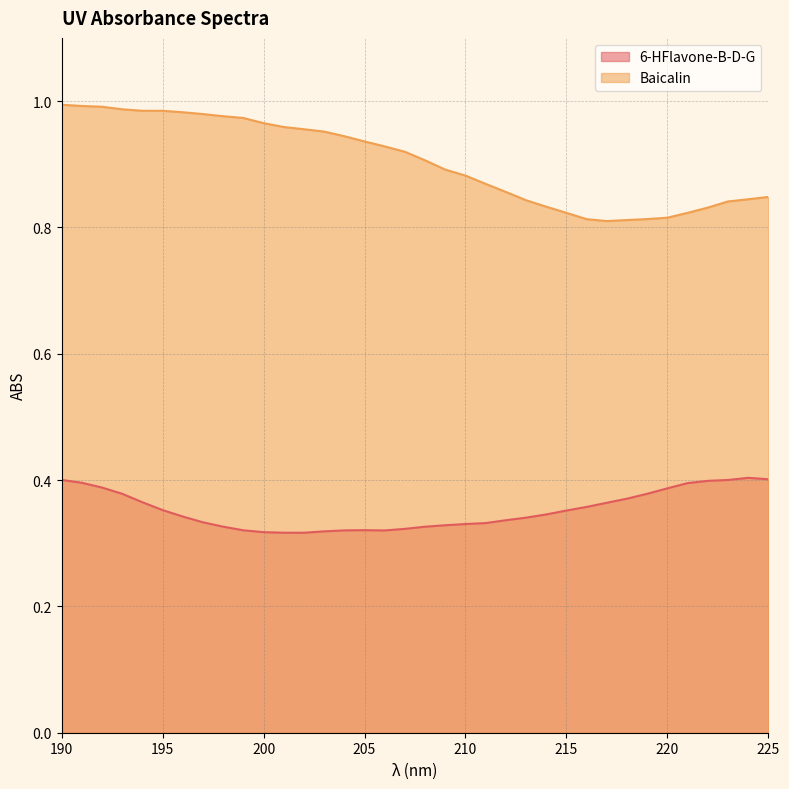

Reading left to right, extract all data points from this chart.

6-HFlavone-B-D-G: 190=0.4	191=0.4	192=0.4	193=0.4	194=0.4	195=0.4	196=0.3	197=0.3	198=0.3	199=0.3	200=0.3	201=0.3	202=0.3	203=0.3	204=0.3	205=0.3	206=0.3	207=0.3	208=0.3	209=0.3	210=0.3	211=0.3	212=0.3	213=0.3	214=0.3	215=0.4	216=0.4	217=0.4	218=0.4	219=0.4	220=0.4	221=0.4	222=0.4	223=0.4	224=0.4	225=0.4
Baicalin: 190=1.0	191=1.0	192=1.0	193=1.0	194=1.0	195=1.0	196=1.0	197=1.0	198=1.0	199=1.0	200=1.0	201=1.0	202=1.0	203=1.0	204=0.9	205=0.9	206=0.9	207=0.9	208=0.9	209=0.9	210=0.9	211=0.9	212=0.9	213=0.8	214=0.8	215=0.8	216=0.8	217=0.8	218=0.8	219=0.8	220=0.8	221=0.8	222=0.8	223=0.8	224=0.8	225=0.8